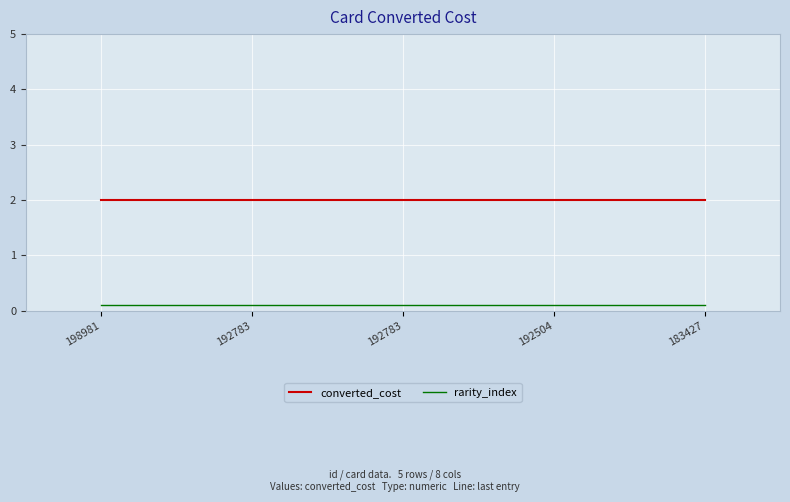

Is it true that converted_cost equals 2.0 at 192783?

True